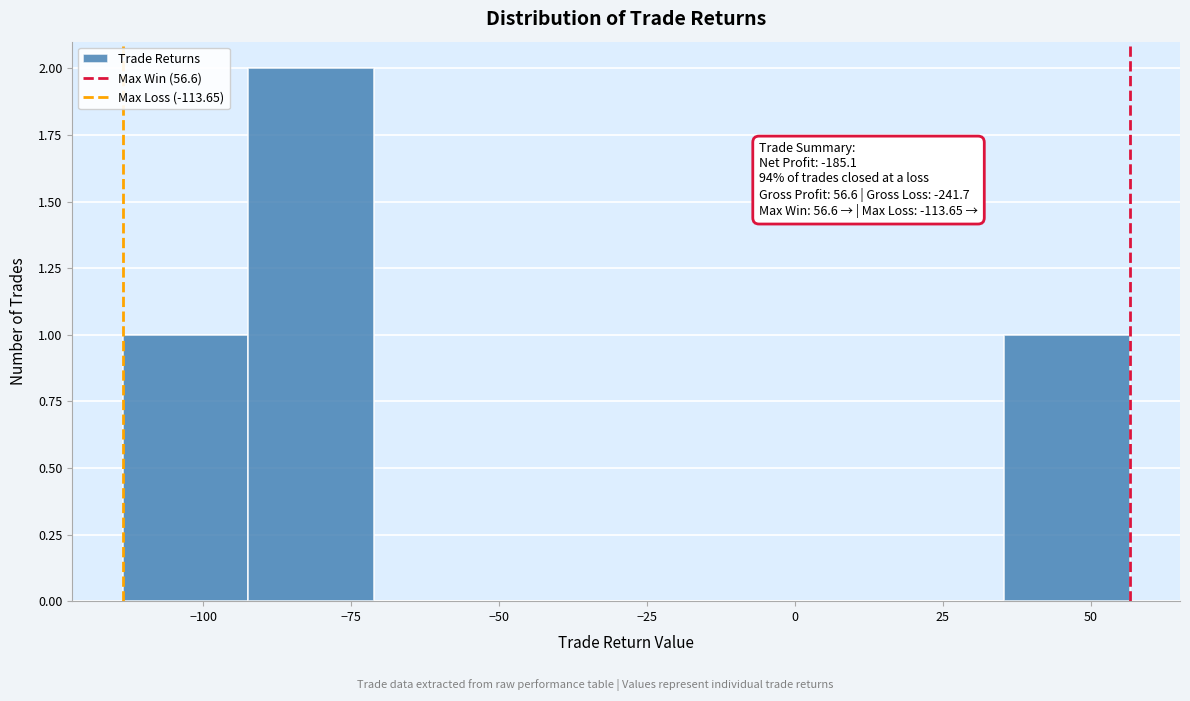

Which range on the x-axis has the tallest bar?

-90 to -70